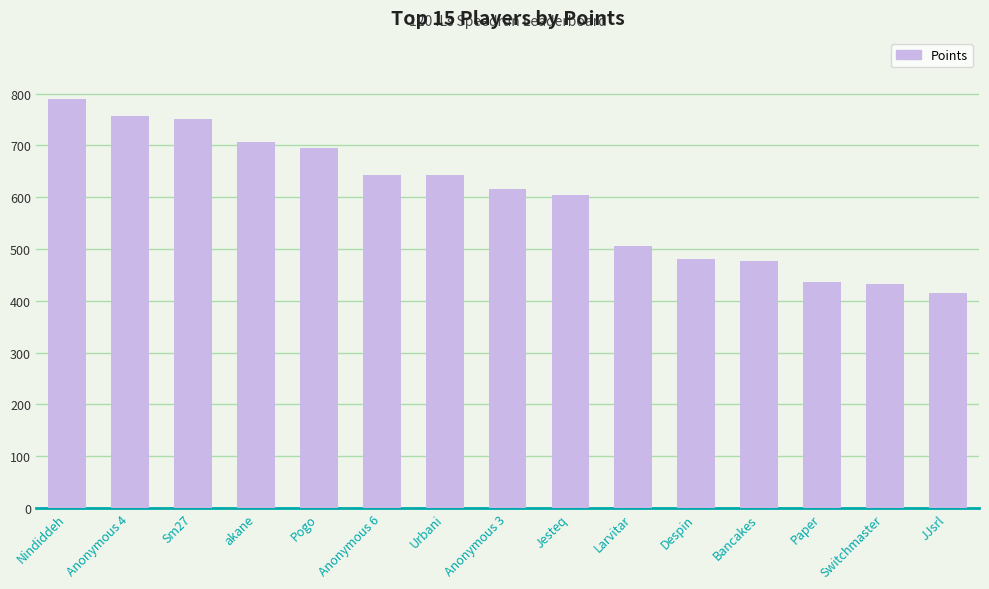

At which category does the chart reach its peak across all series?

Nindiddeh